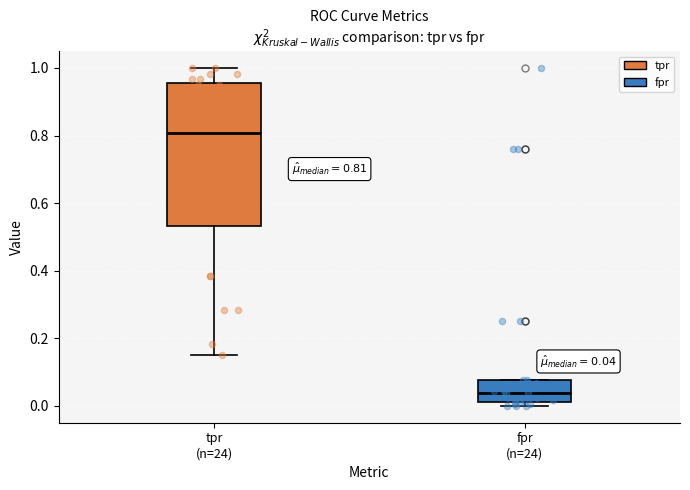

Which box's median line is the highest?

tpr (n=24)